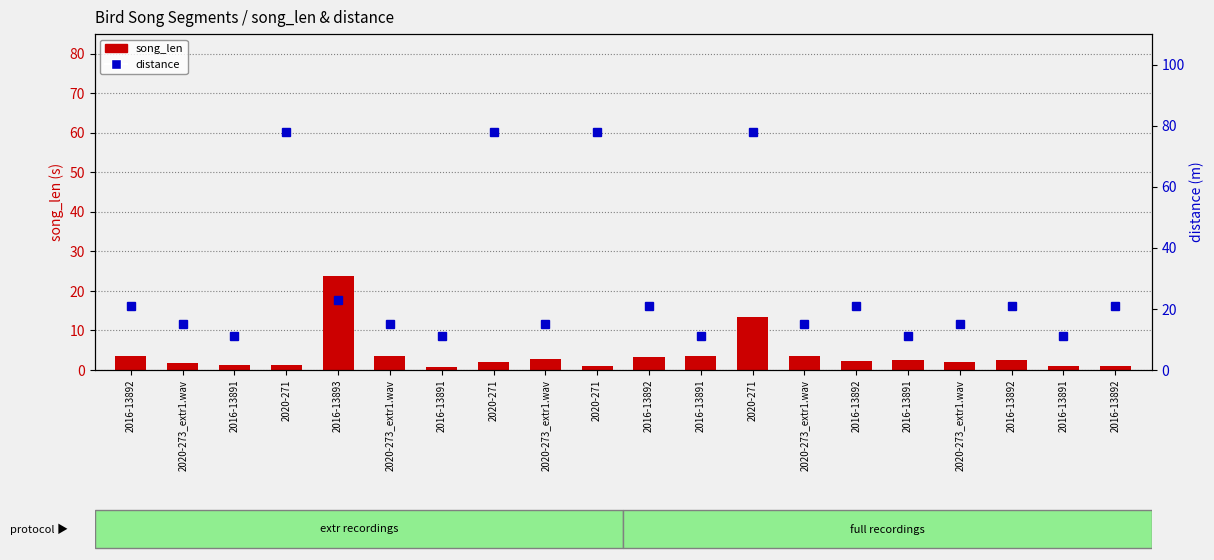

What is the value of the song_len bar at the 13th from the left?

1.4